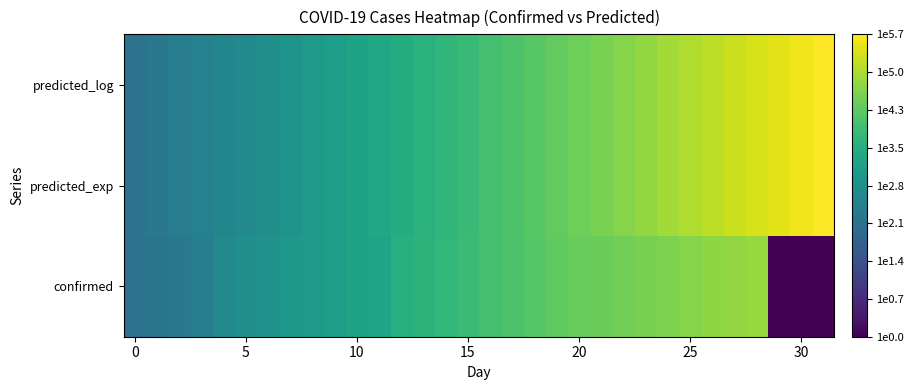

Reading left to right, extract all data points from this chart.

confirmed: 2.1	2.2	2.3	2.4	2.7	2.8	2.9	3.0	3.1	3.2	3.3	3.3	3.6	3.7	3.8	3.9	4.0	4.1	4.2	4.3	4.3	4.4	4.5	4.5	4.6	4.6	4.7	4.8	4.8	0.0	0.0	0.0
predicted_exp: 2.1	2.3	2.4	2.5	2.6	2.7	2.8	2.9	3.1	3.2	3.3	3.4	3.5	3.6	3.7	3.9	4.0	4.1	4.2	4.3	4.4	4.5	4.6	4.8	4.9	5.0	5.1	5.2	5.3	5.4	5.6	5.7
predicted_log: 2.1	2.3	2.4	2.5	2.6	2.7	2.8	2.9	3.1	3.2	3.3	3.4	3.5	3.6	3.7	3.9	4.0	4.1	4.2	4.3	4.4	4.5	4.6	4.8	4.9	5.0	5.1	5.2	5.3	5.4	5.6	5.7